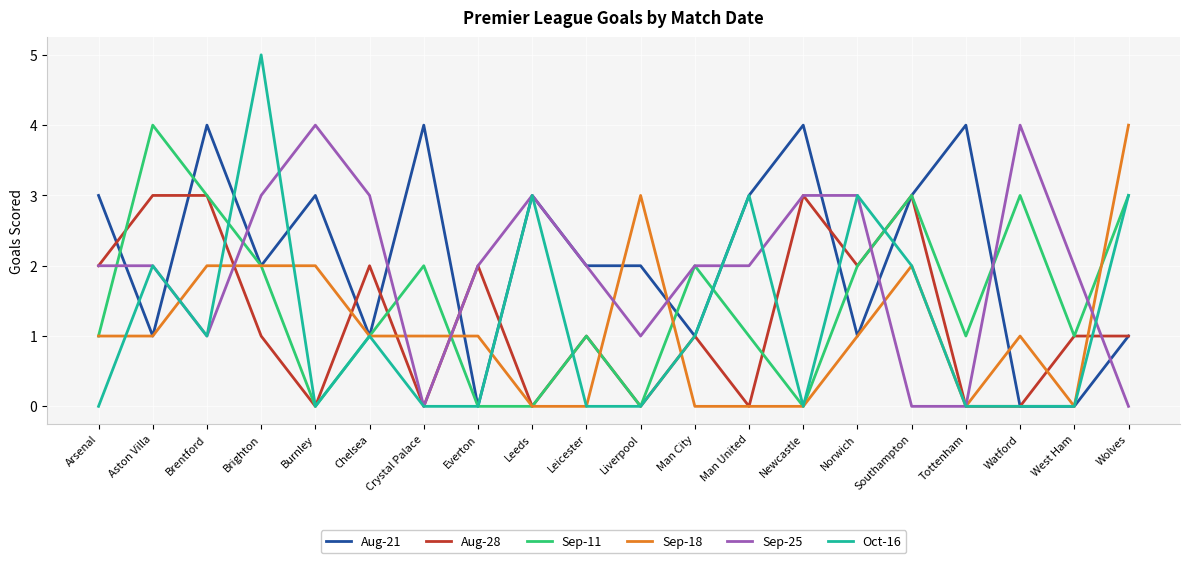

What is the total value across all series at Wolves?

12